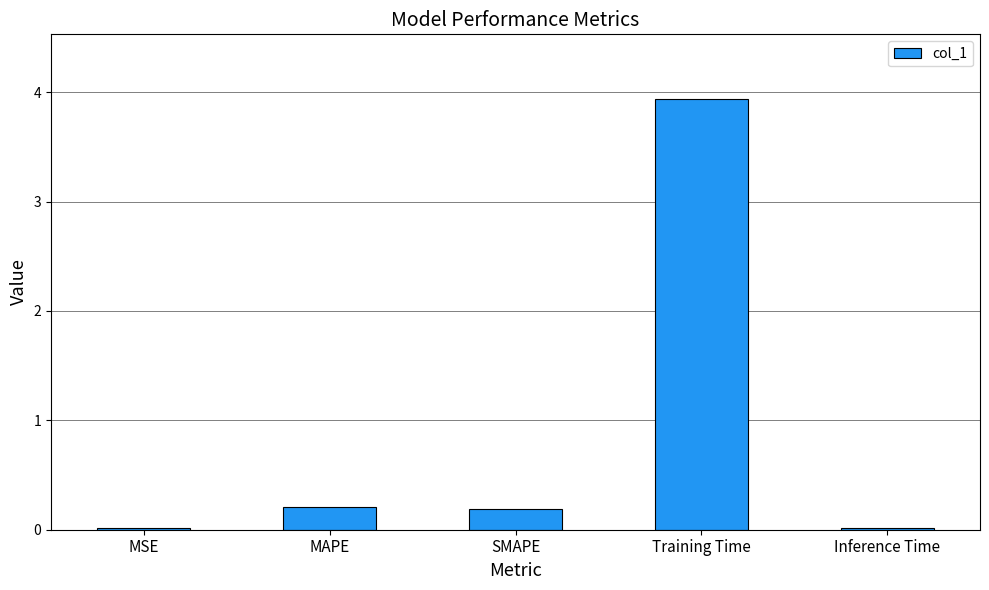

Between MSE and MAPE, which is larger?

MAPE